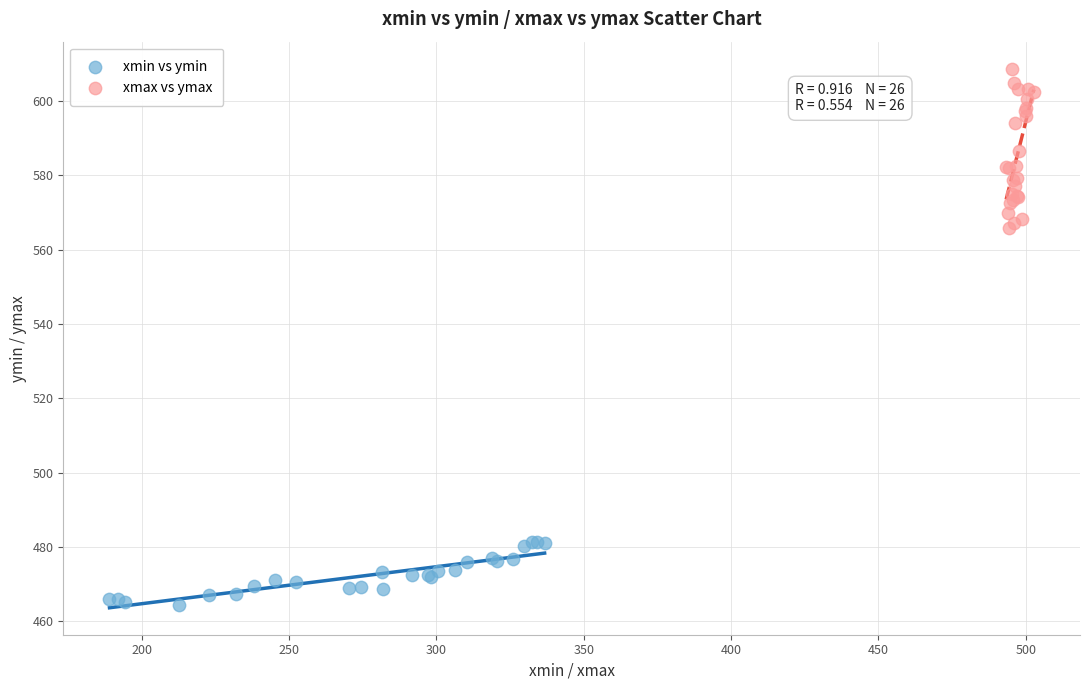

Which series has the largest Y range (max minus min)?

xmax vs ymax